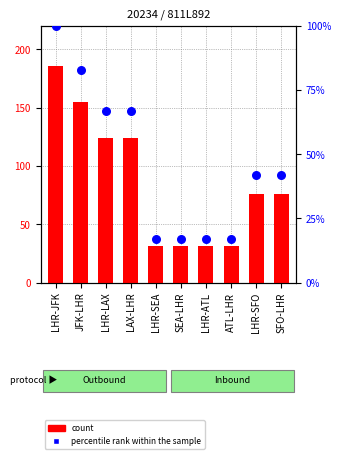

At how many categories does at least one series exceed 50?

6